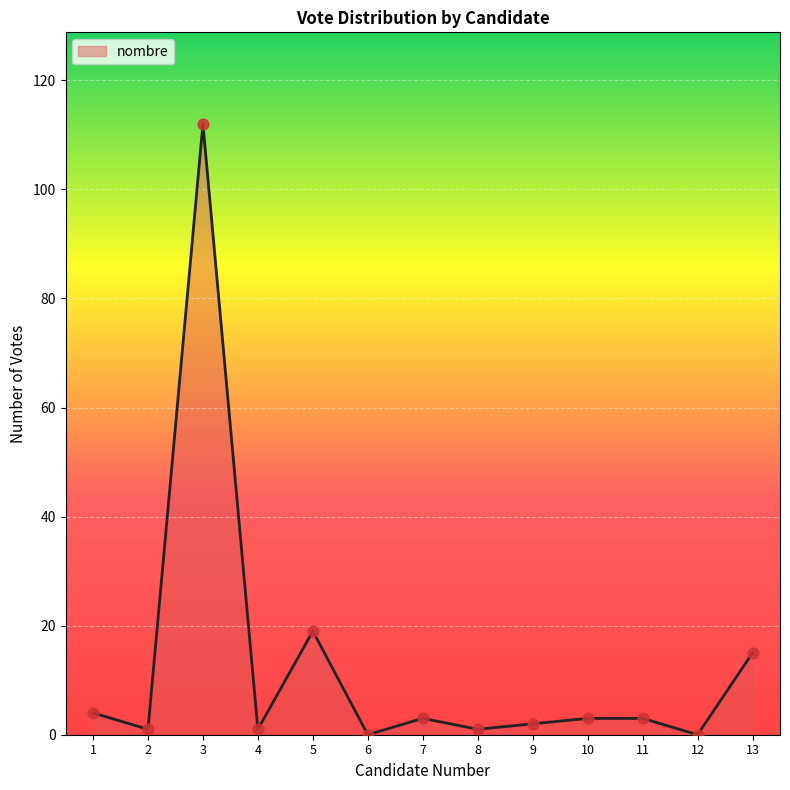

What is the change in value from 4 to 10?

+2